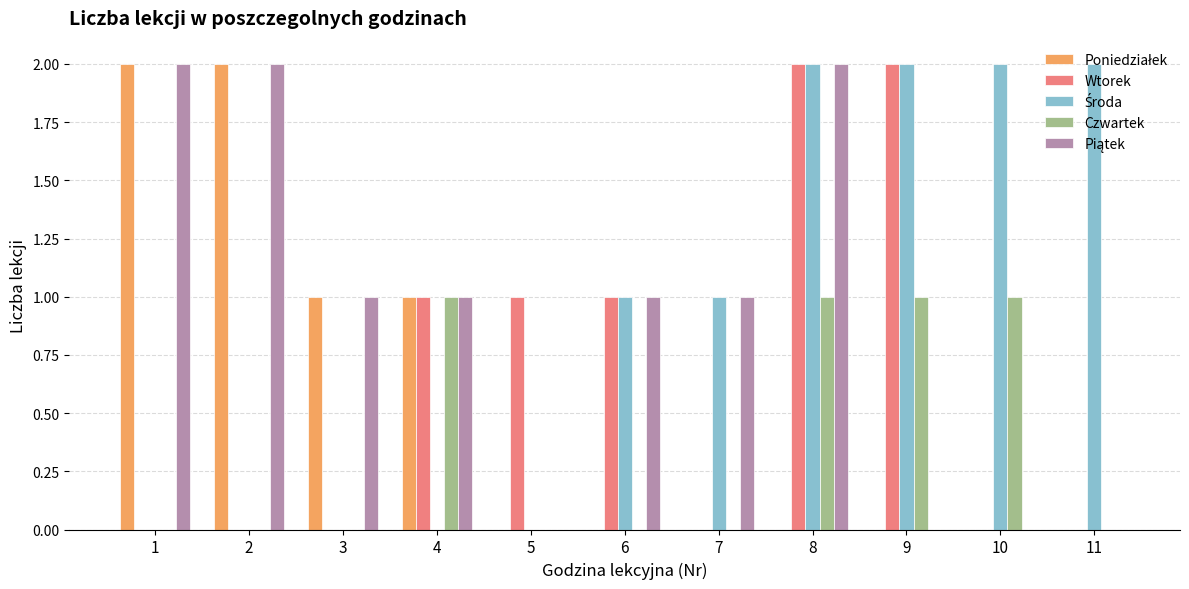

At which category is the sum across all series the highest?

8